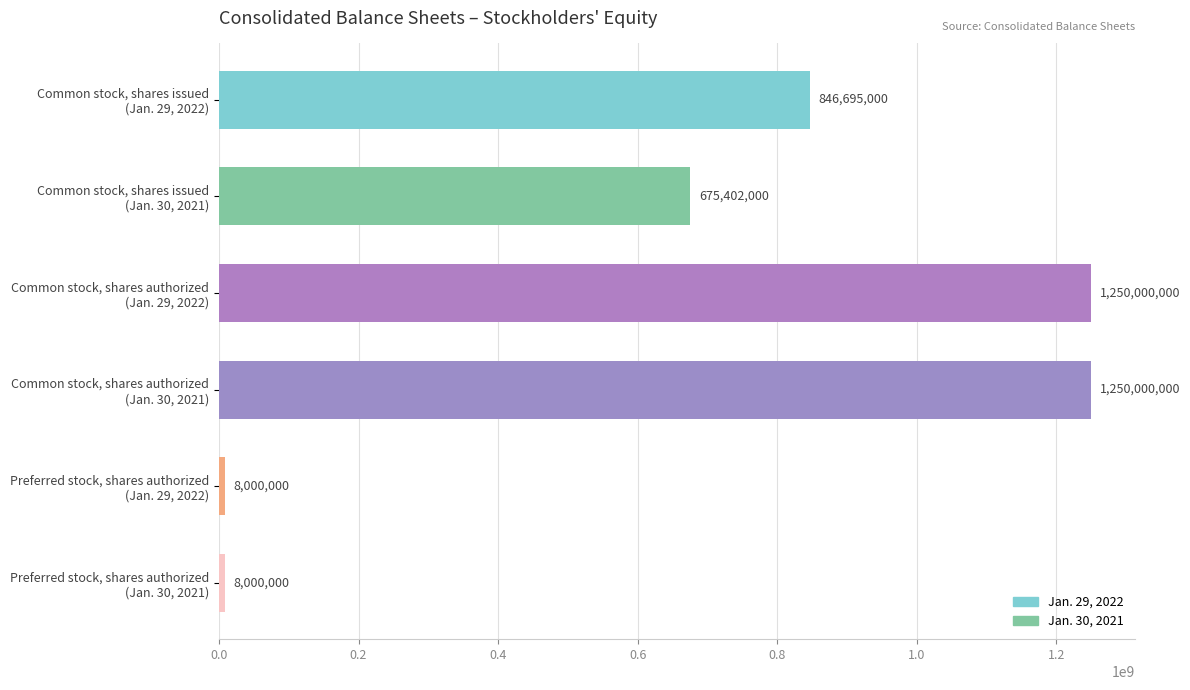

What is the sum of all values?

4038097000